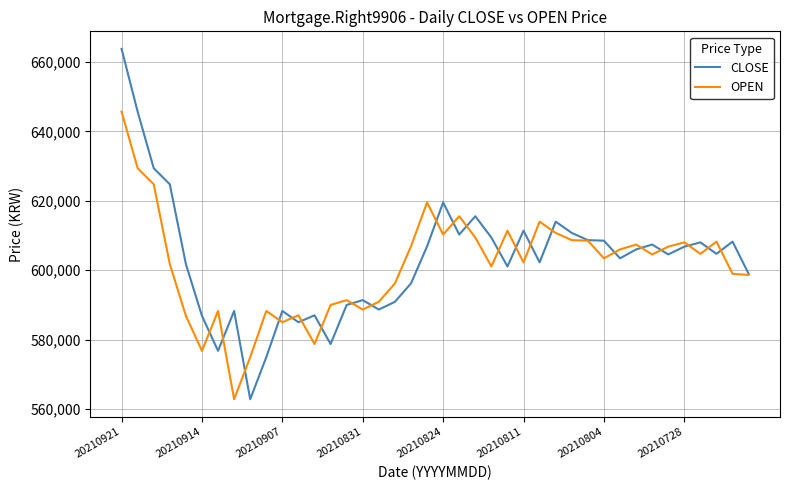

Which series has the widest spread of values?

CLOSE